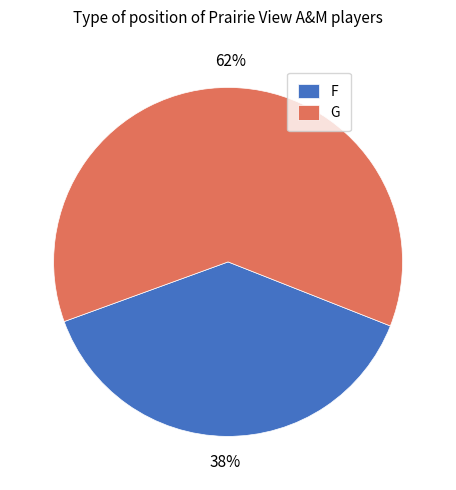

Rank the categories by value from highest to lowest.

G, F